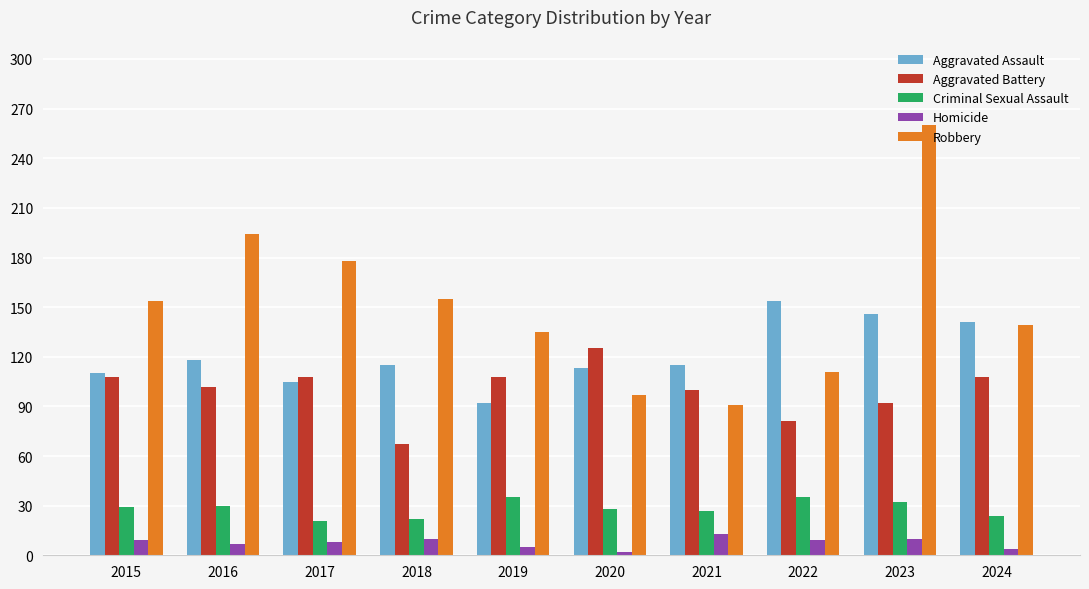

How many bars are there in each group?

5